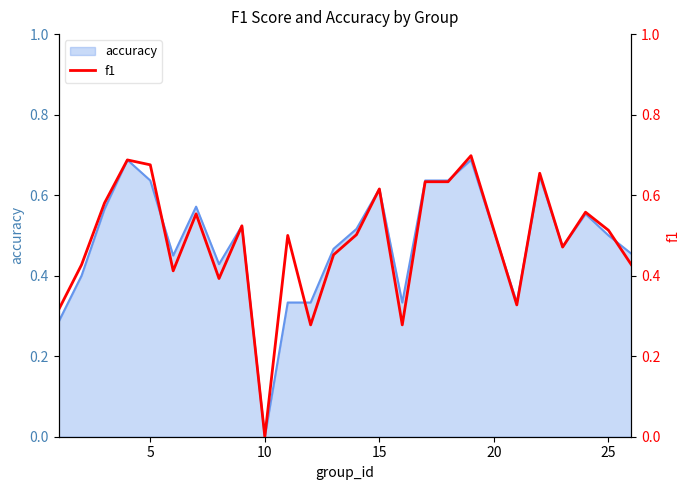

Which category has the lowest value in the accuracy series?

10